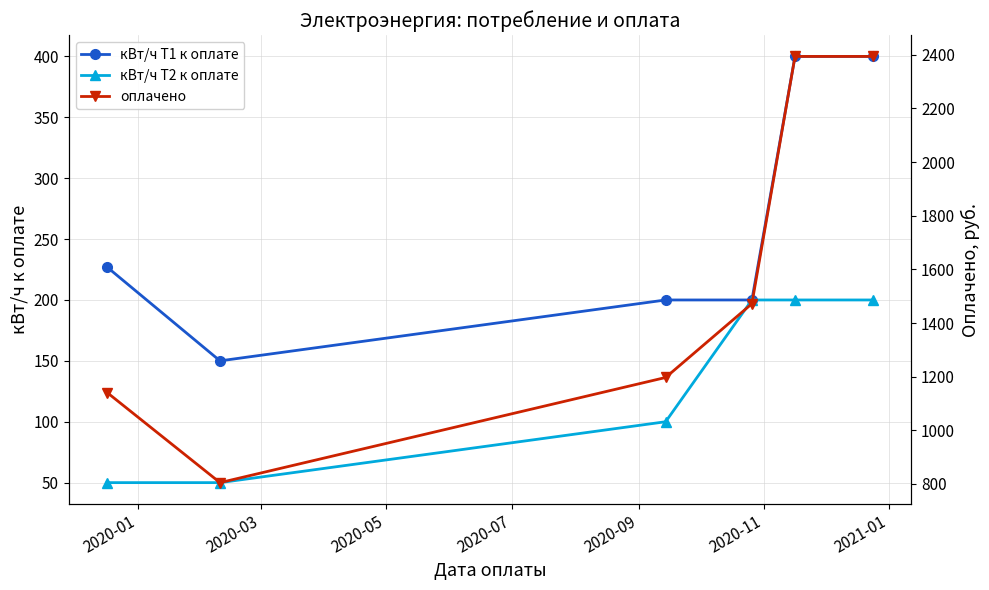

Does the chart display data point markers on the line(s)?

Yes